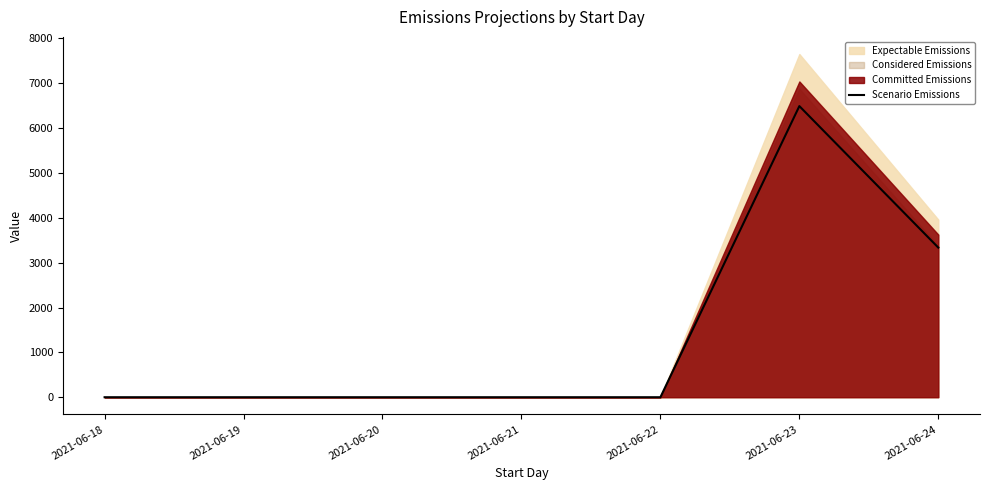

List the labels in order of value, smallest first.

2021-06-18, 2021-06-19, 2021-06-20, 2021-06-21, 2021-06-22, 2021-06-24, 2021-06-23